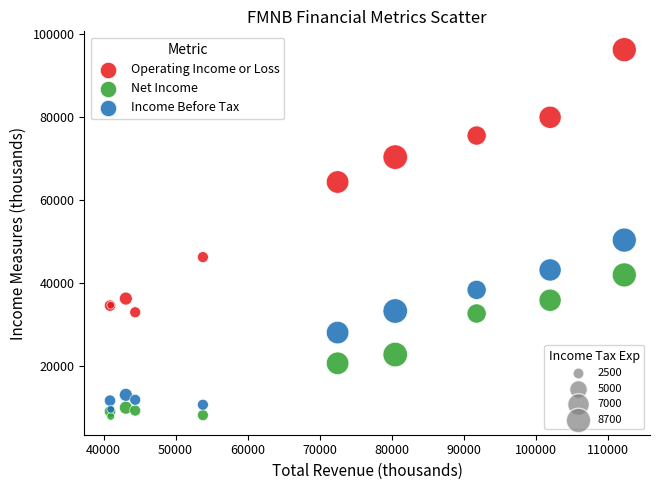

Across all series, what Y value is closest to 52000?

50300